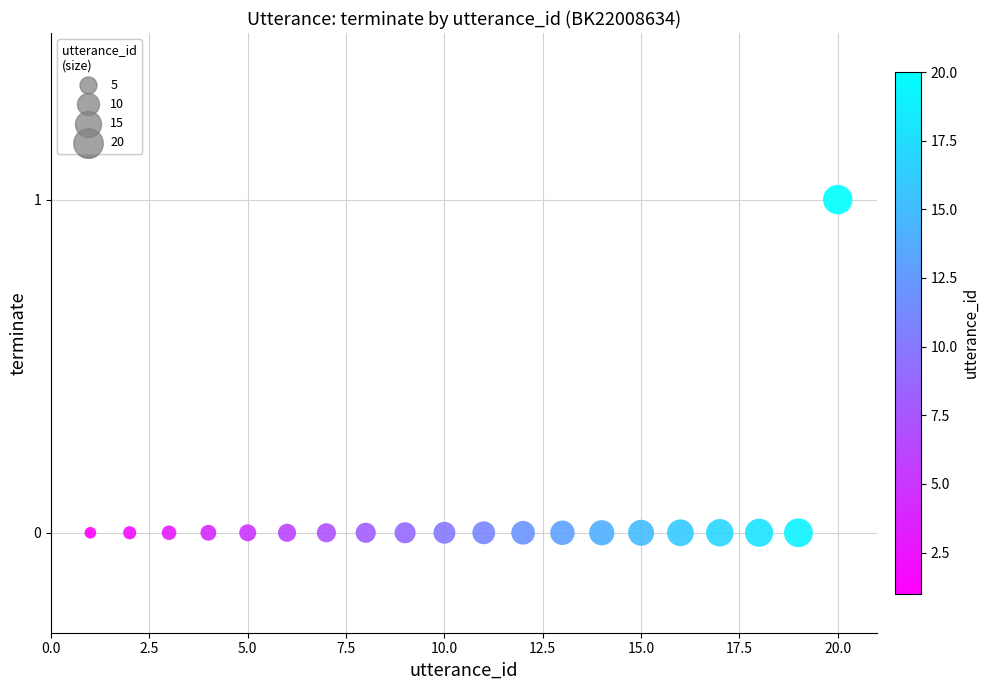

What is the range of X values (max minus min)?

19